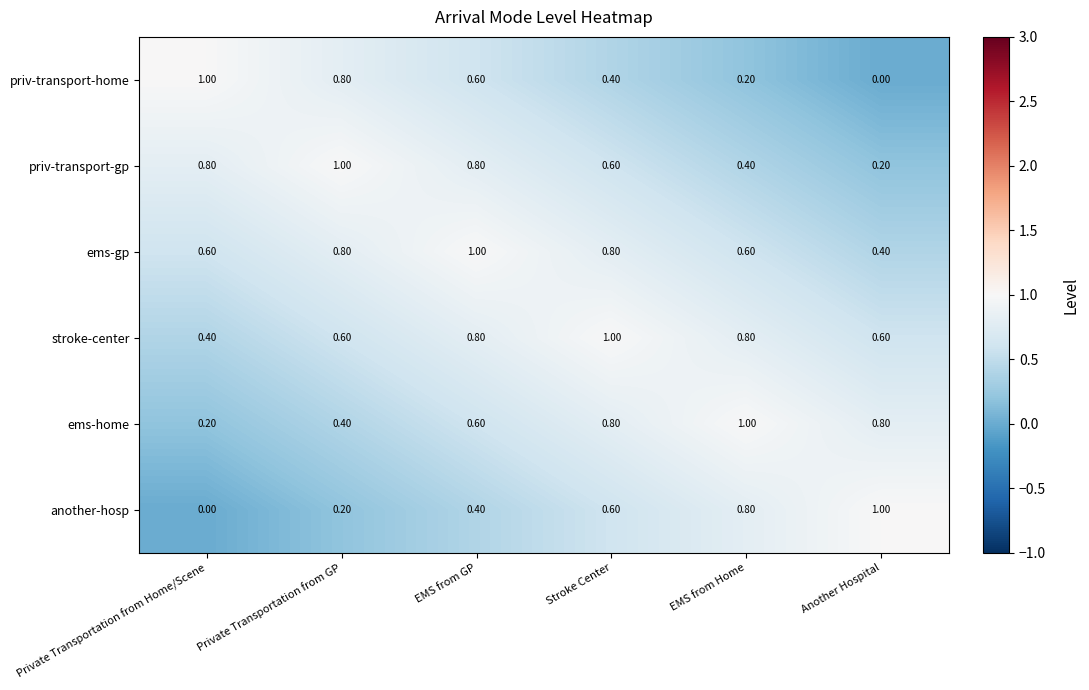

Which category has the lowest value in the priv-transport-home series?

Another Hospital